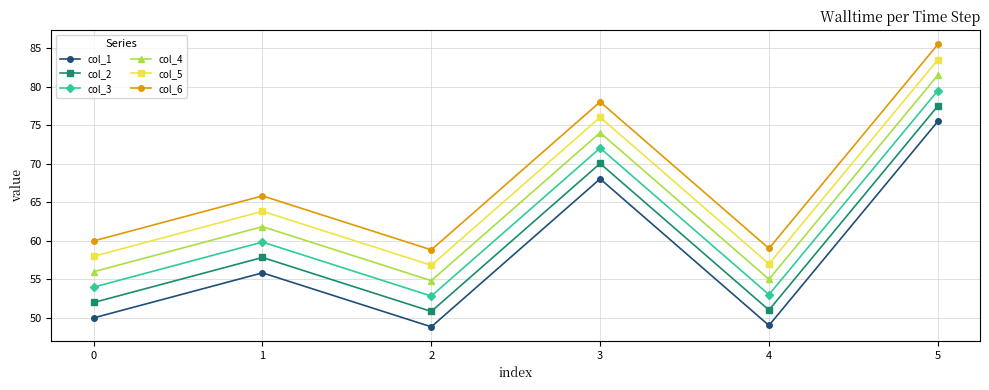

What is the value of the col_3 point at the 2nd from the left?

59.8